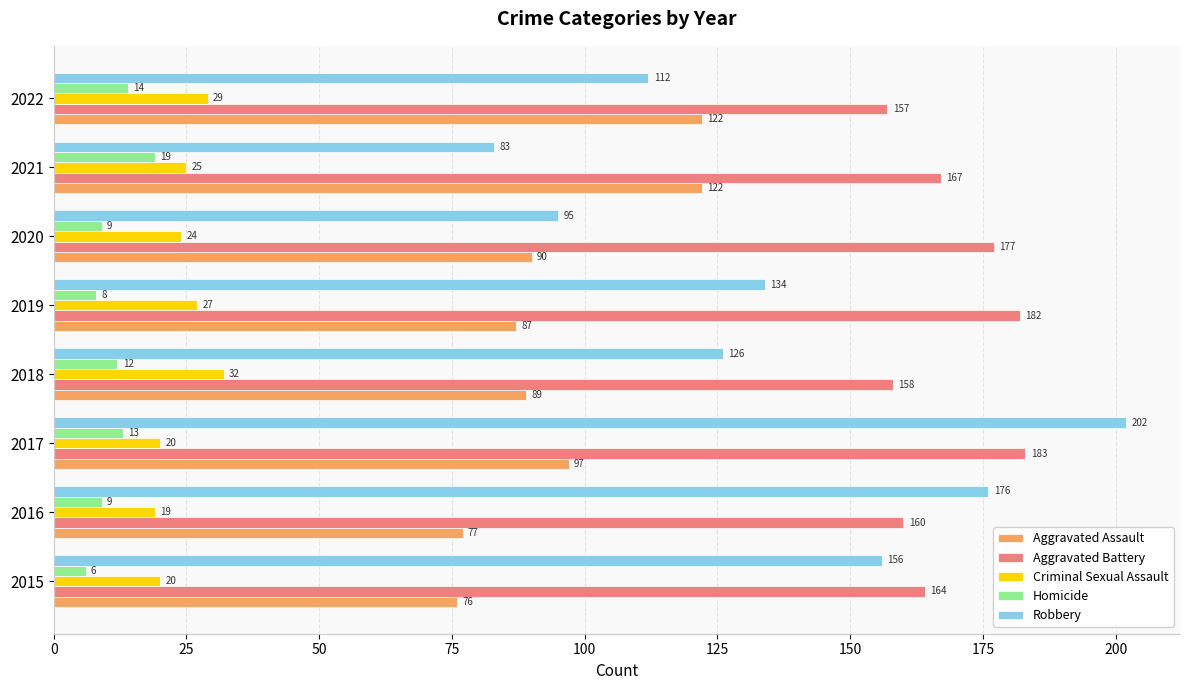

What is the lowest value of the Aggravated Battery series?

157